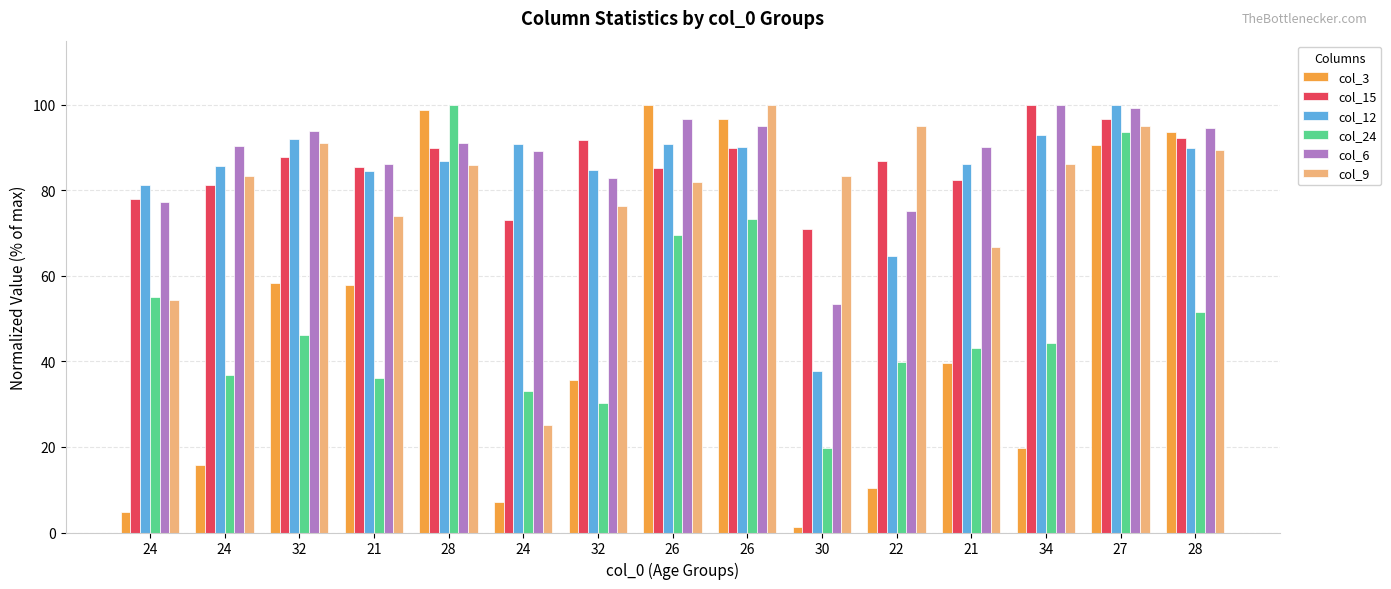

What are all the series names shown in the legend?

col_3, col_15, col_12, col_24, col_6, col_9